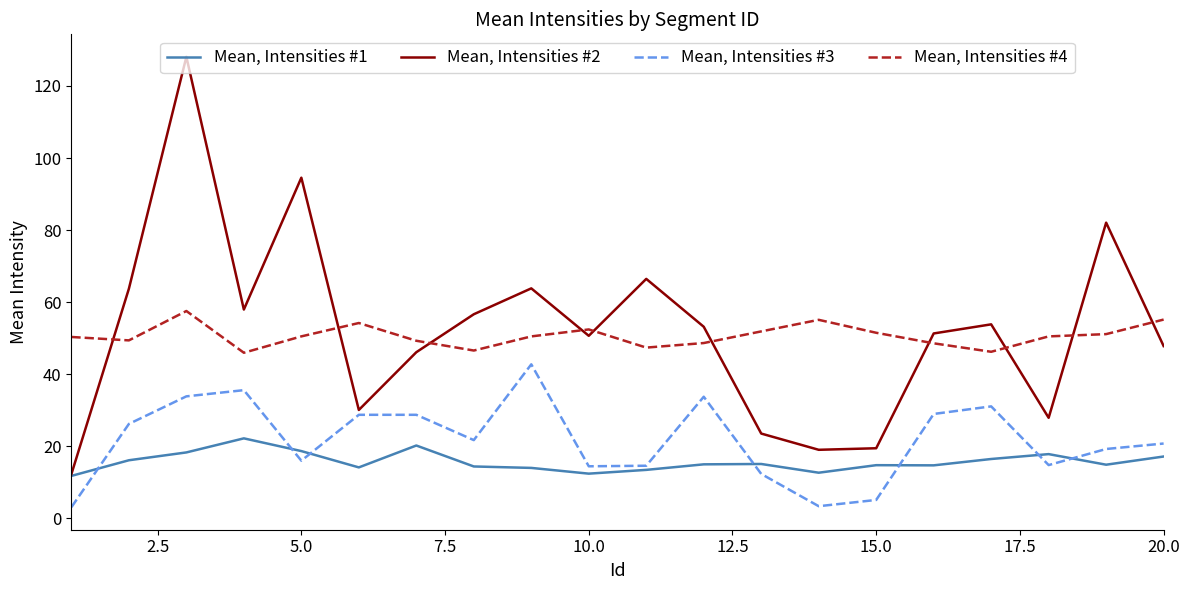

True or false: Mean, Intensities #3 and Mean, Intensities #4 intersect in this chart.

False